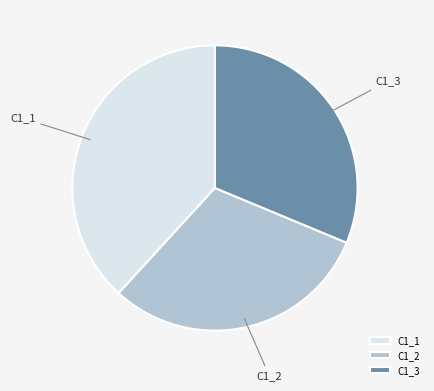

What is the ratio of the value at C1_3 to the value at C1_2?

1.0